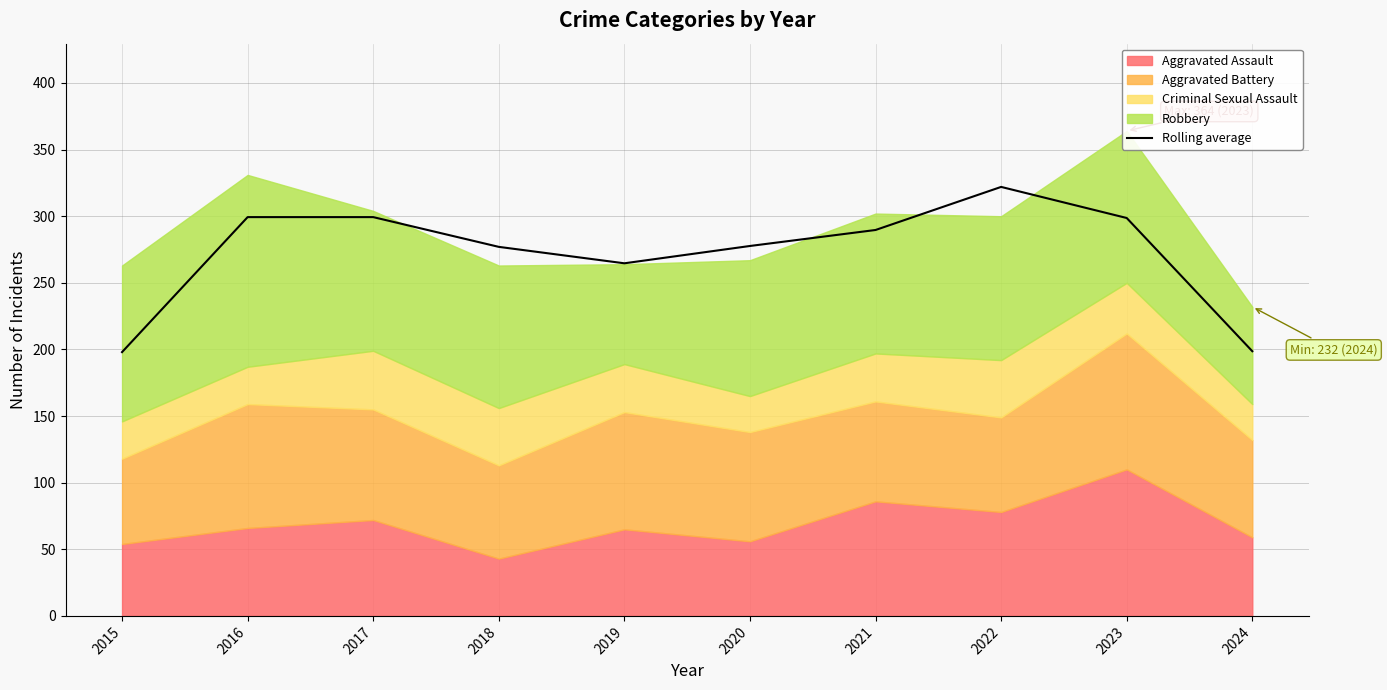

What is the difference between the values at 2022 and 2023?

23.3